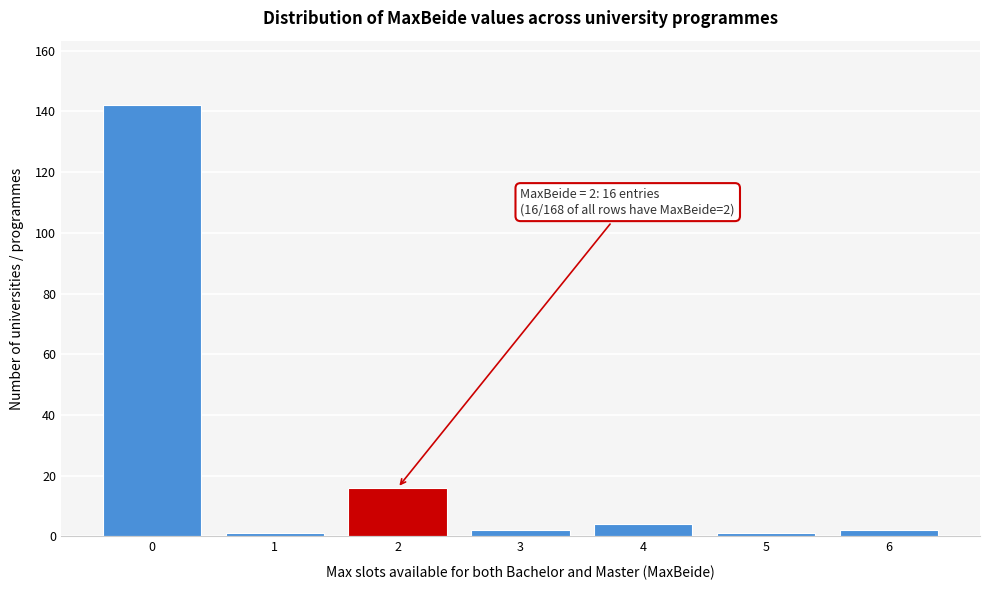

Reading left to right, extract all data points from this chart.

0=142	1=1	2=16	3=2	4=4	5=1	6=2